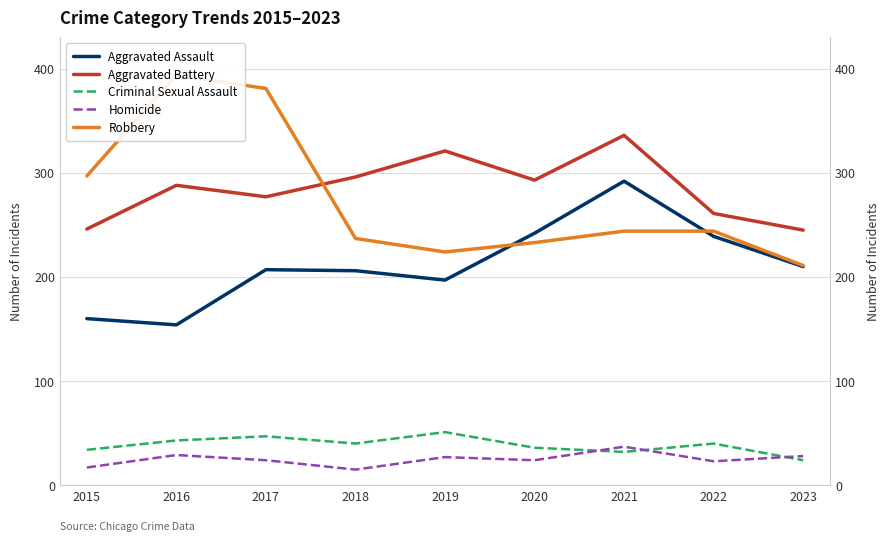

Count the number of categories in the chart.

9